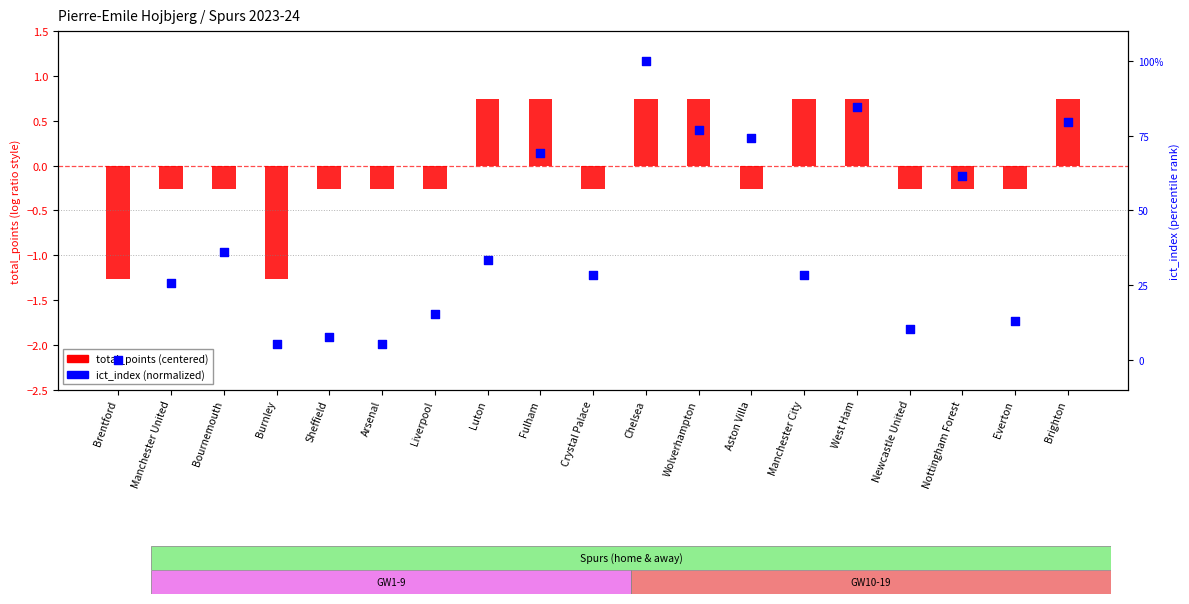

Which series has the largest total across all categories?

ict_index (normalized)